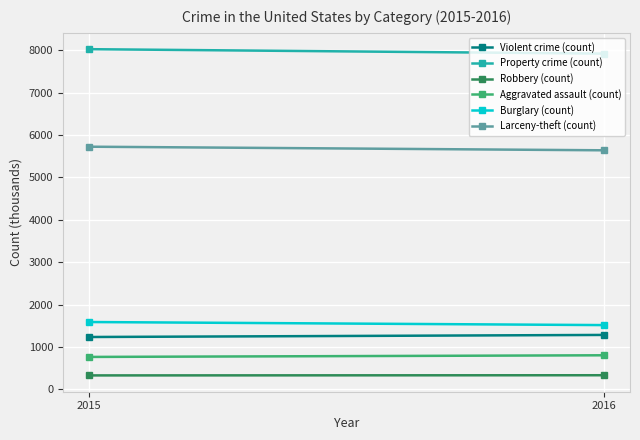

How many values in the Property crime (count) series are below 8024?

1